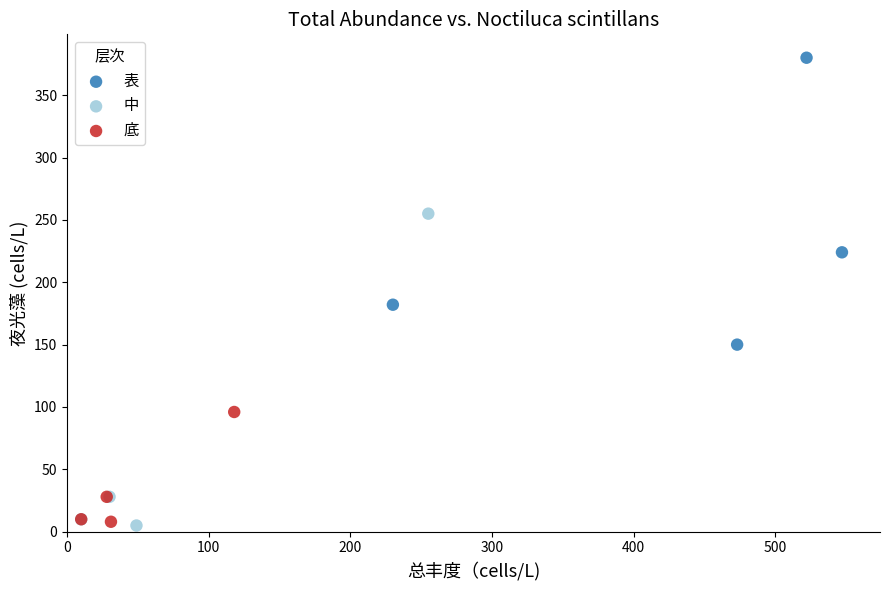

What are all the series names shown in the legend?

表, 中, 底